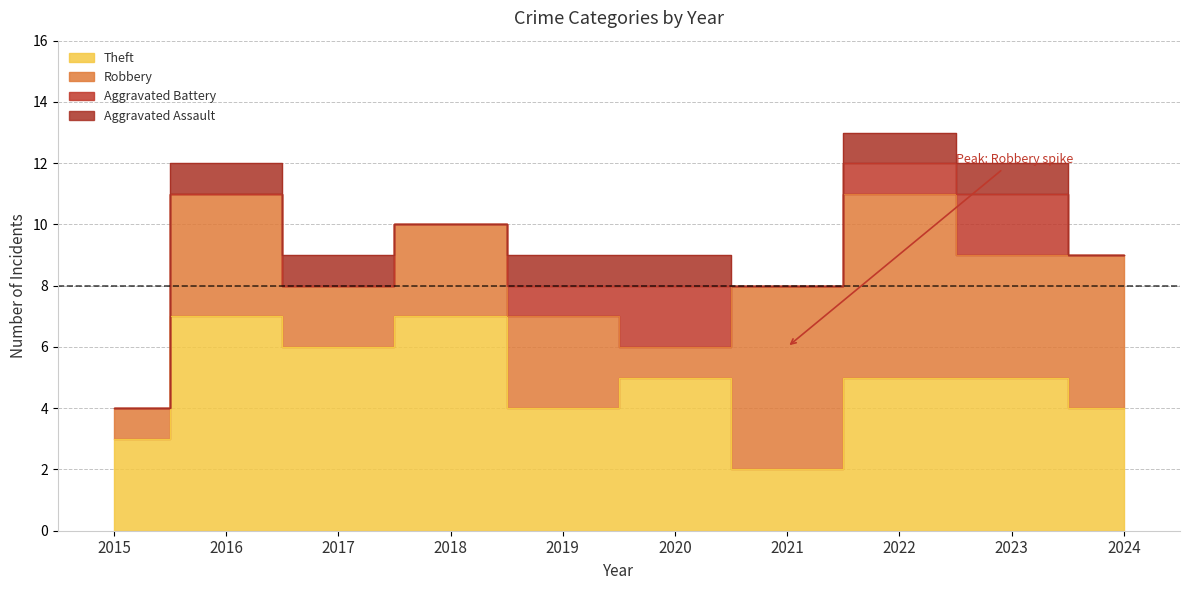

Which category has the highest value in the Aggravated Assault series?

2016